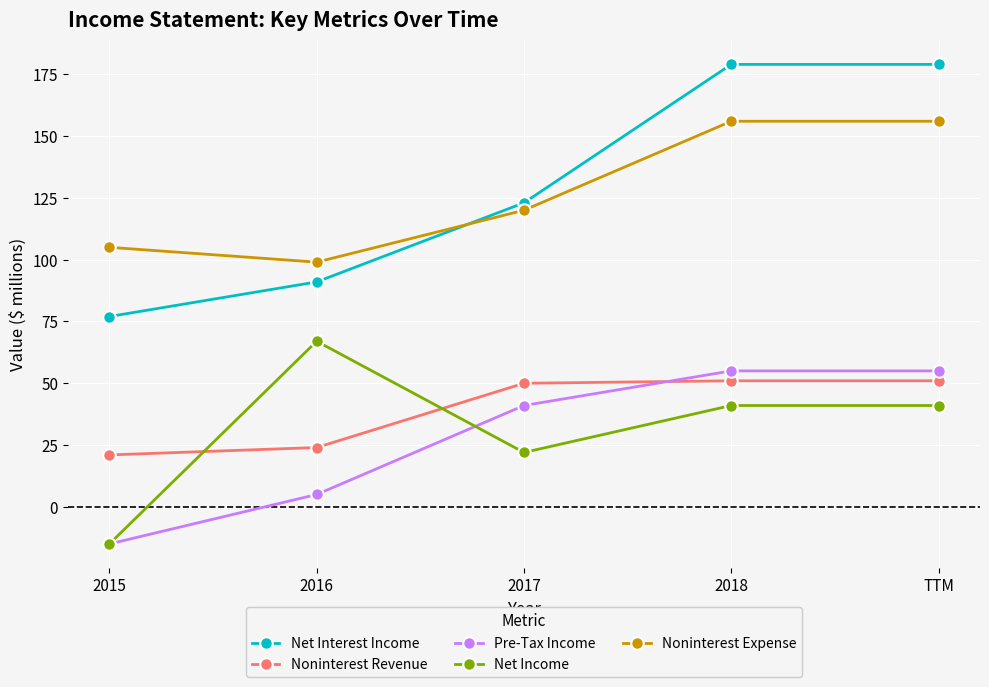

Reading right to left, transcribe all the data shown in this chart.

Net Interest Income: 179	179	123	91	77
Noninterest Revenue: 51	51	50	24	21
Pre-Tax Income: 55	55	41	5	-15
Net Income: 41	41	22	67	-15
Noninterest Expense: 156	156	120	99	105